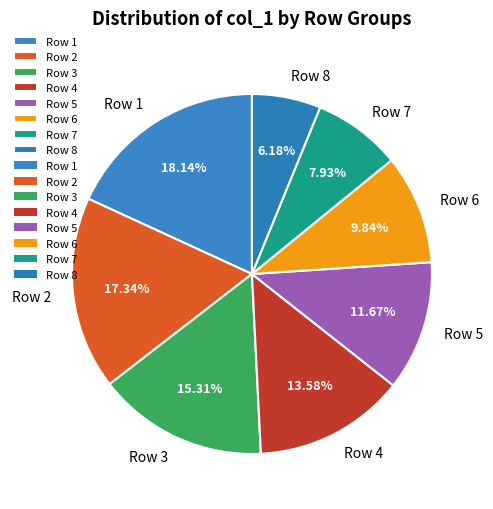

Between Row 4 and Row 5, which is larger?

Row 4